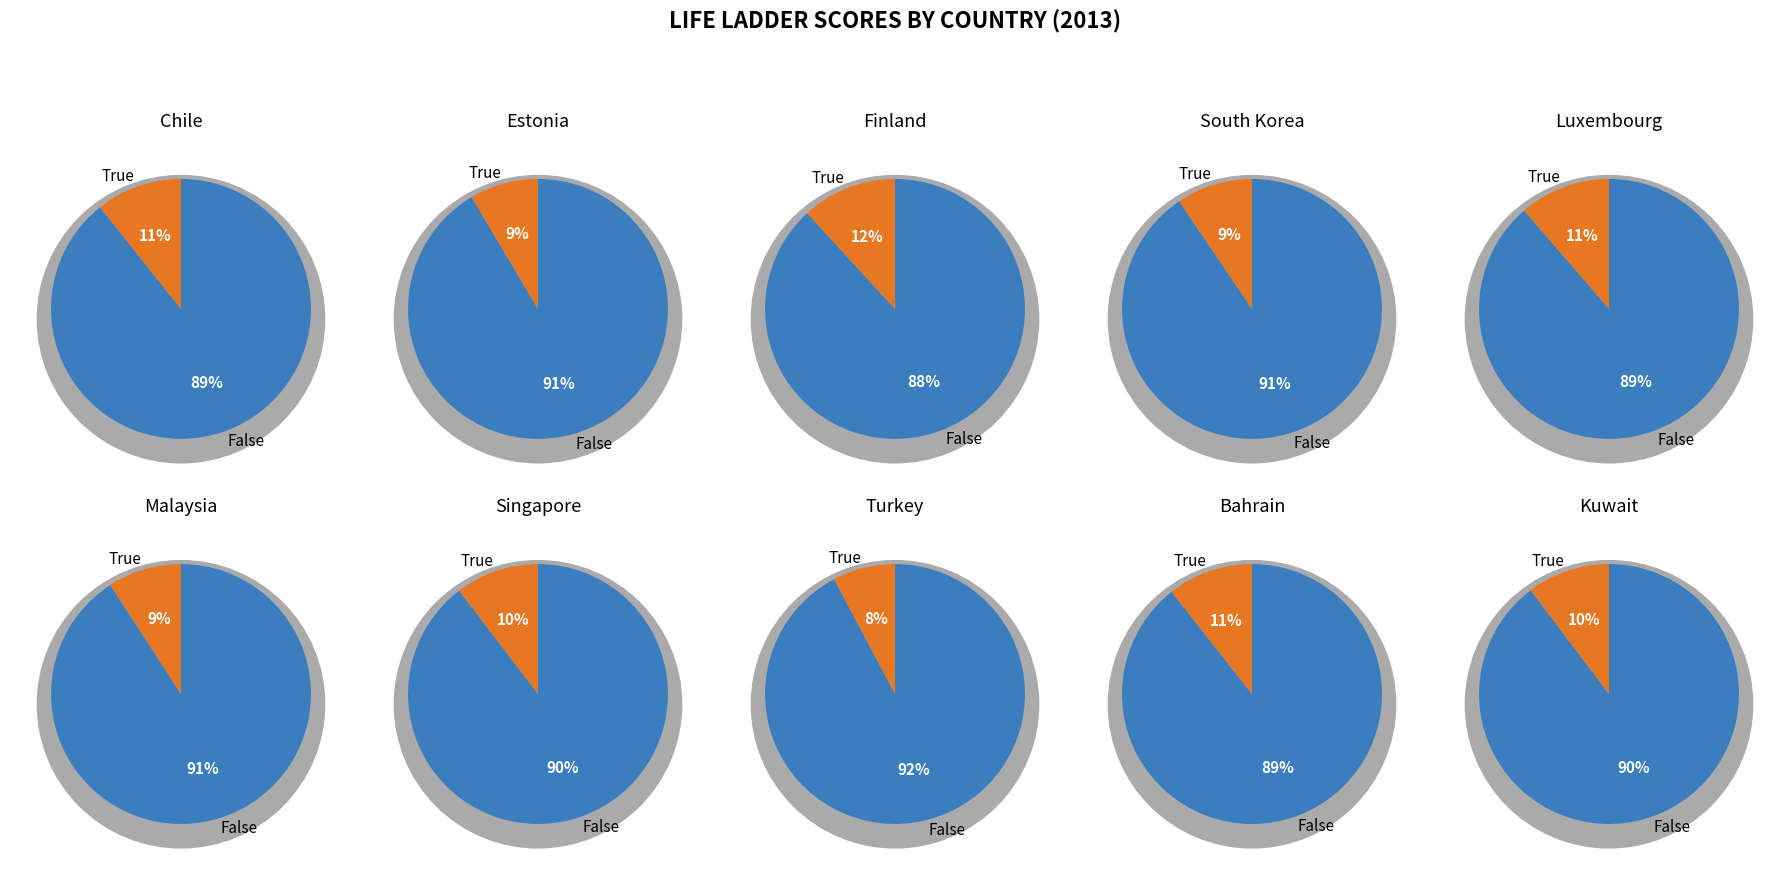

To the nearest percent, what is the combined percentage of Estonia and Chile?

19%